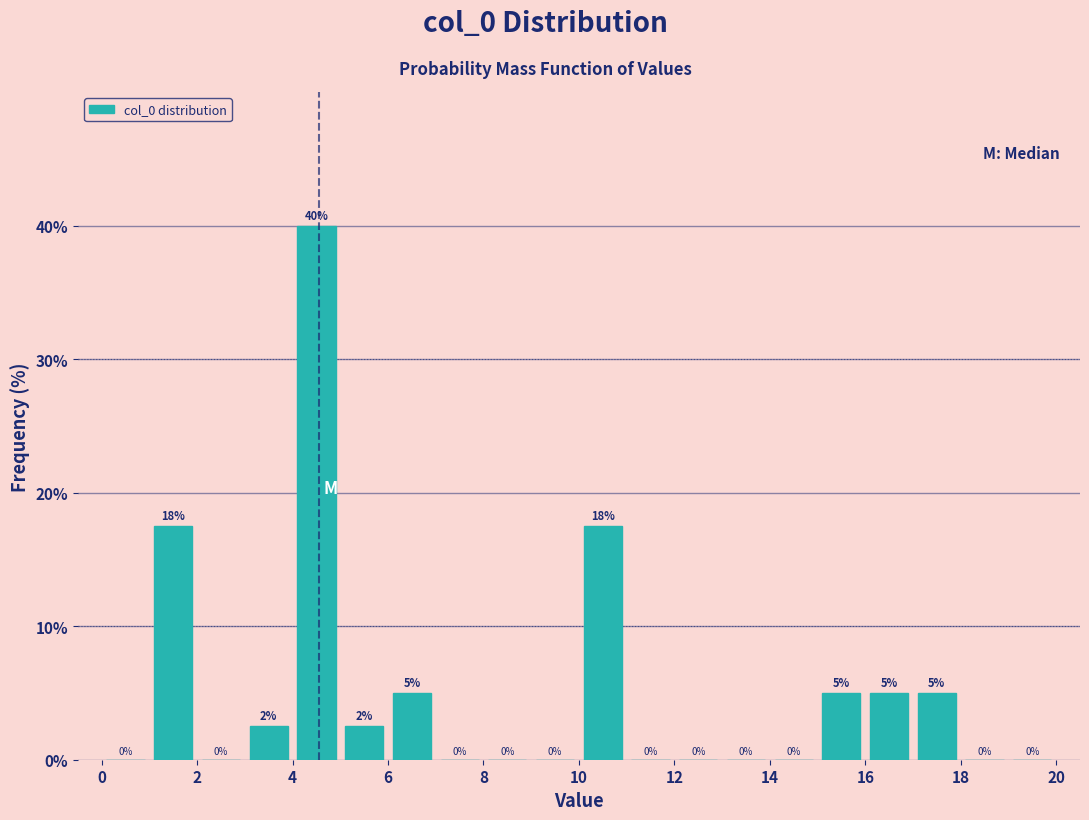

Over which range of the x-axis is the bar tallest?

4 to 5